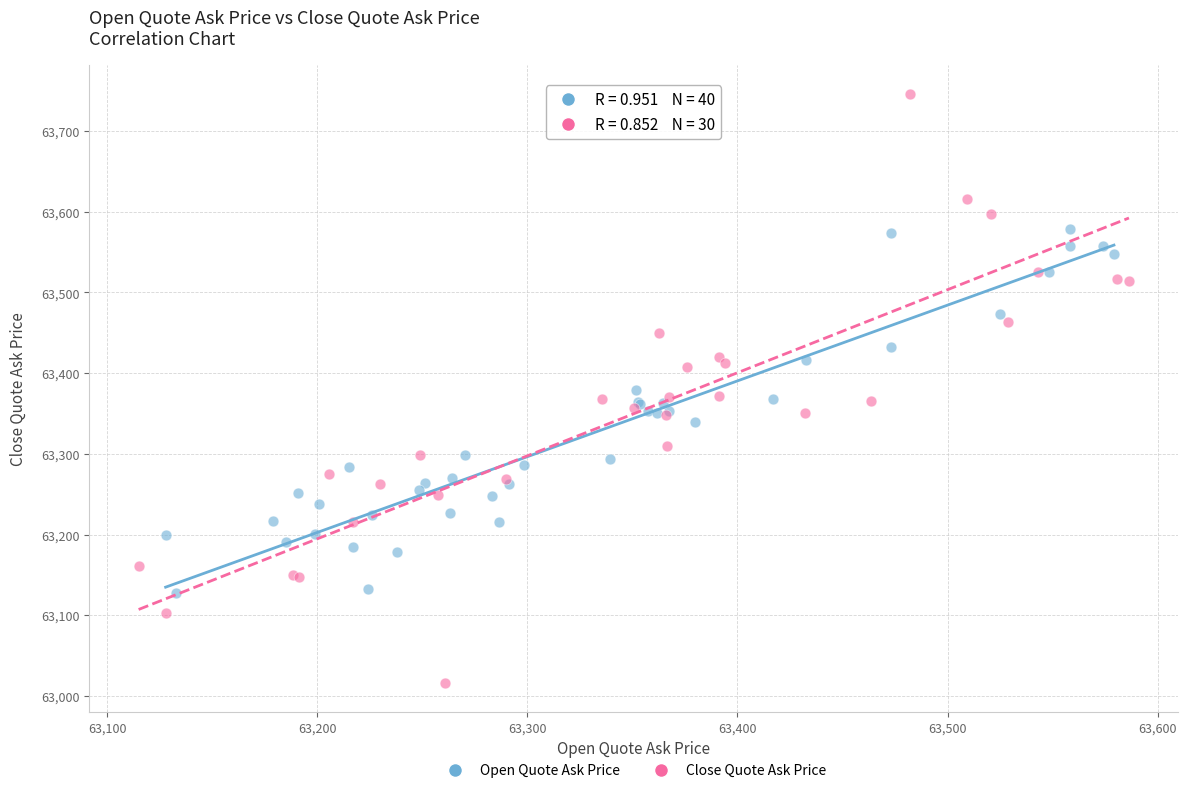

Which series has the widest spread of Y values?

Close Quote Ask Price